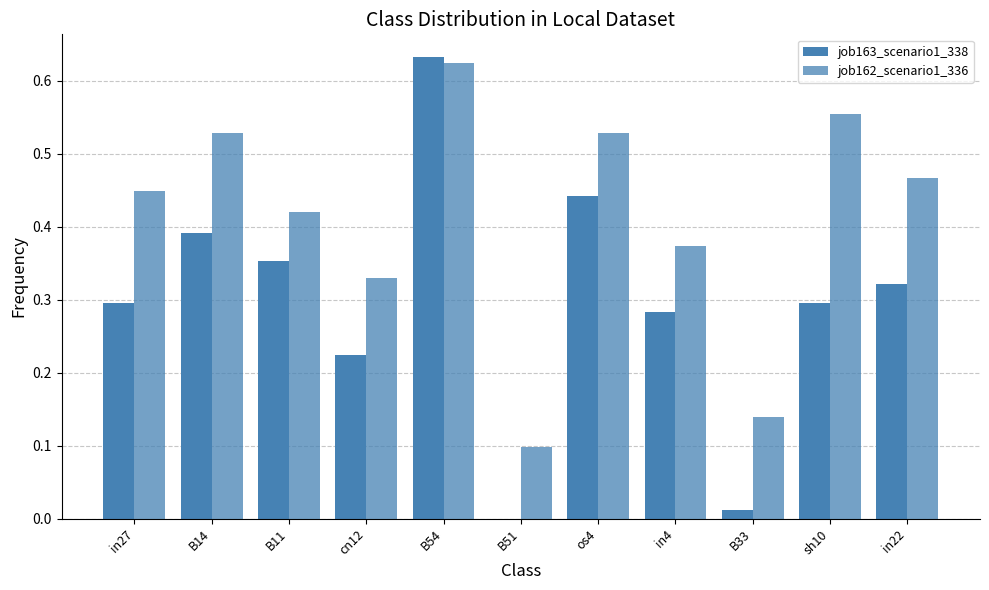

What position from the right is in4?

4